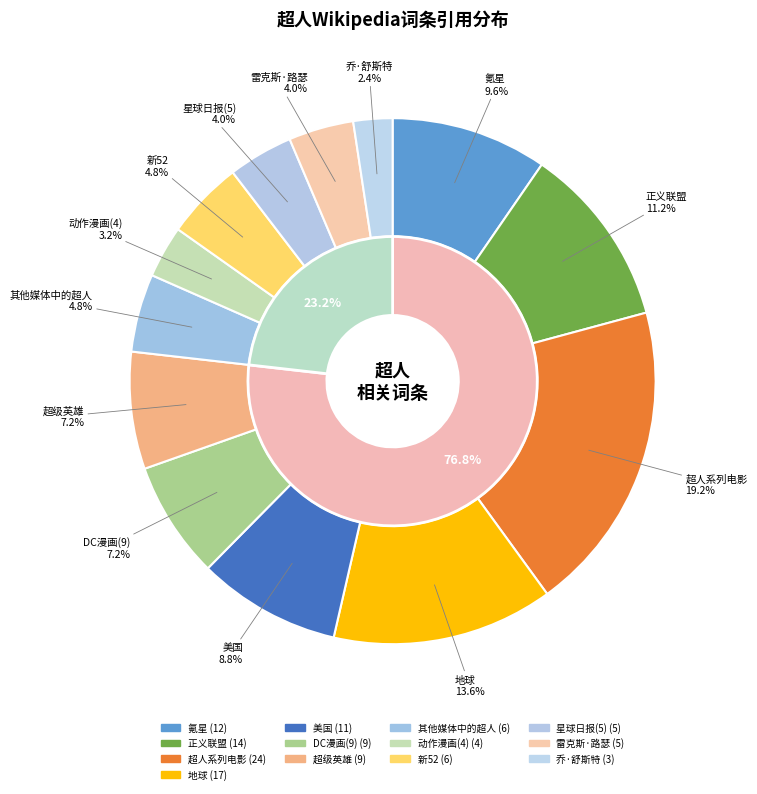

What is the largest slice in the pie chart?

超人系列电影